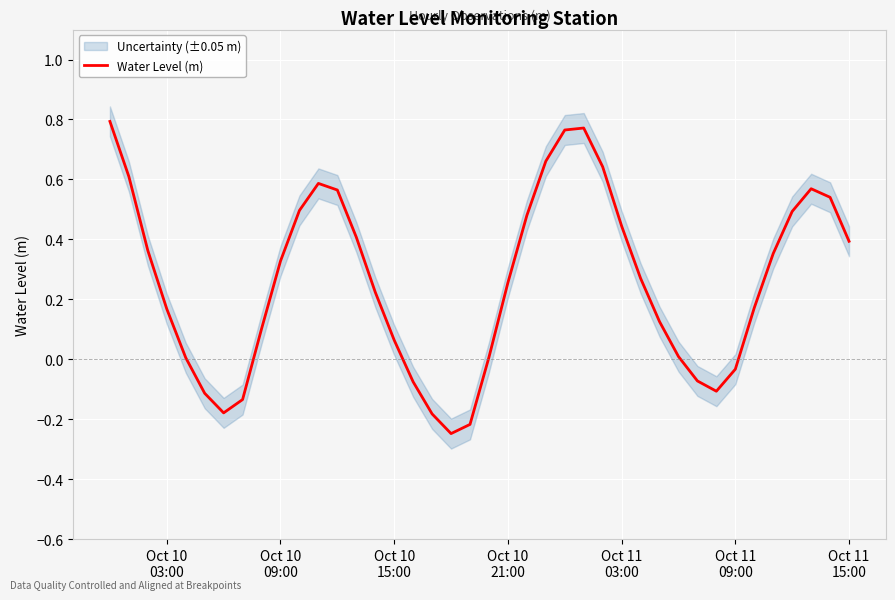

True or false: there are more than 0 points higher than both neighbors.

True